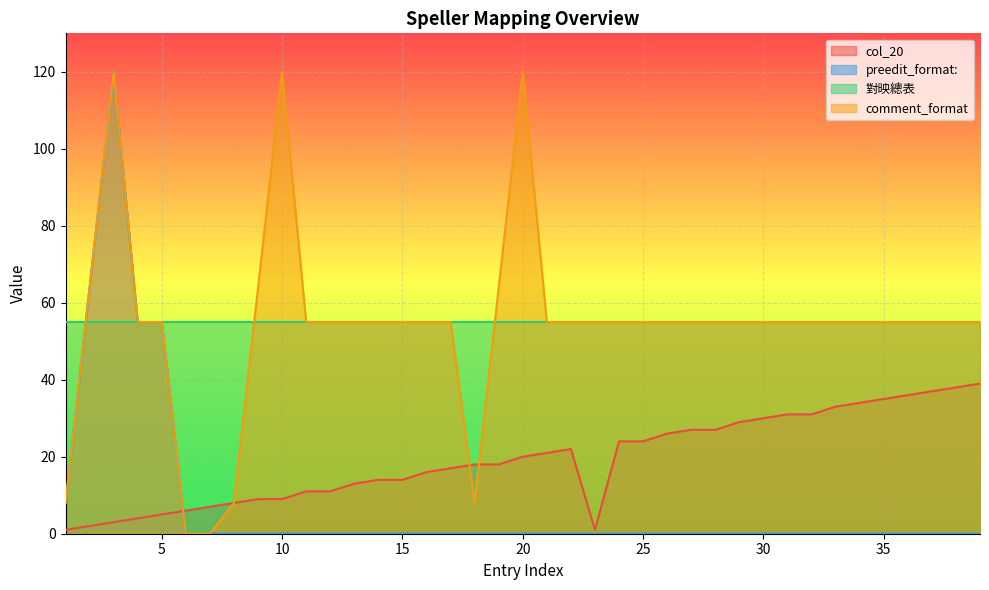

The value of 對映總表 at 35 is 33. True or false?

False